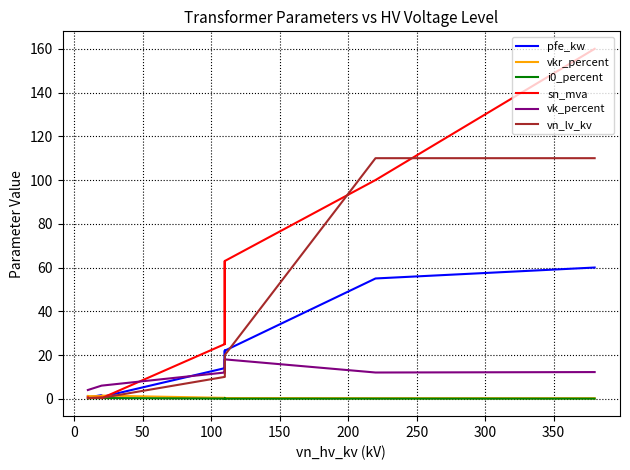

True or false: vn_lv_kv has more than 2 points higher than both neighbors.

False